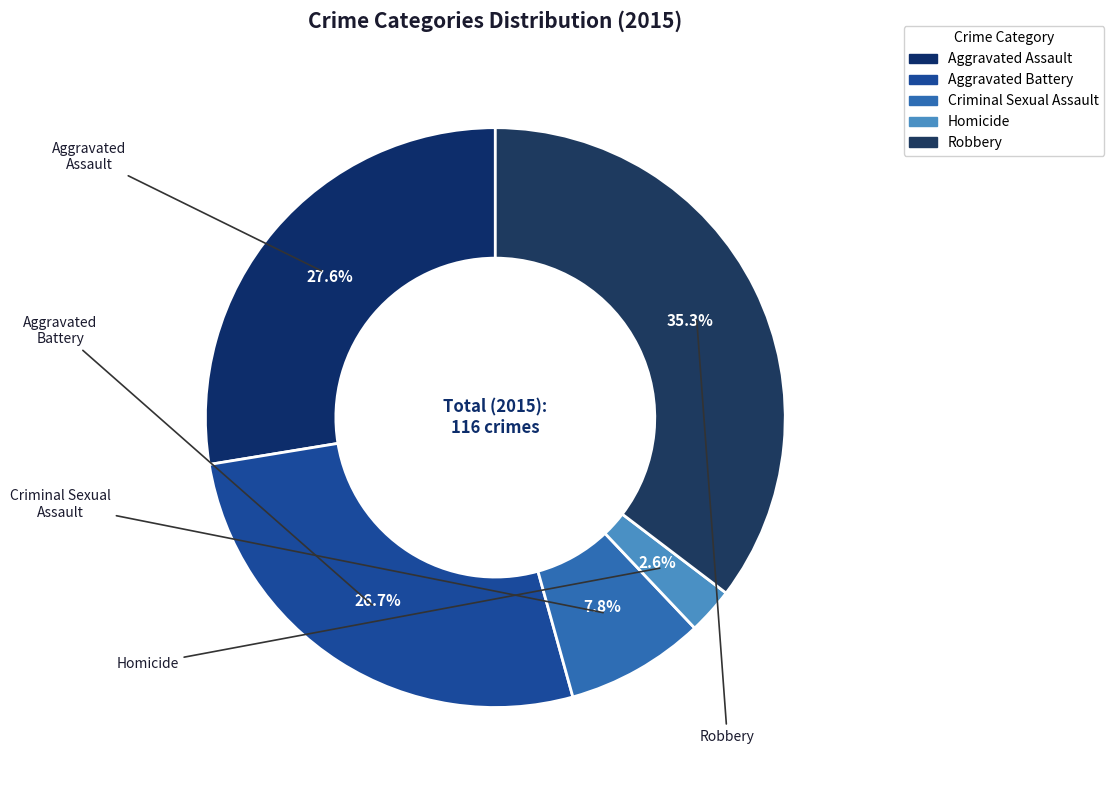

To the nearest percent, what is the difference between the Aggravated Assault and Homicide slice percentages?

25%